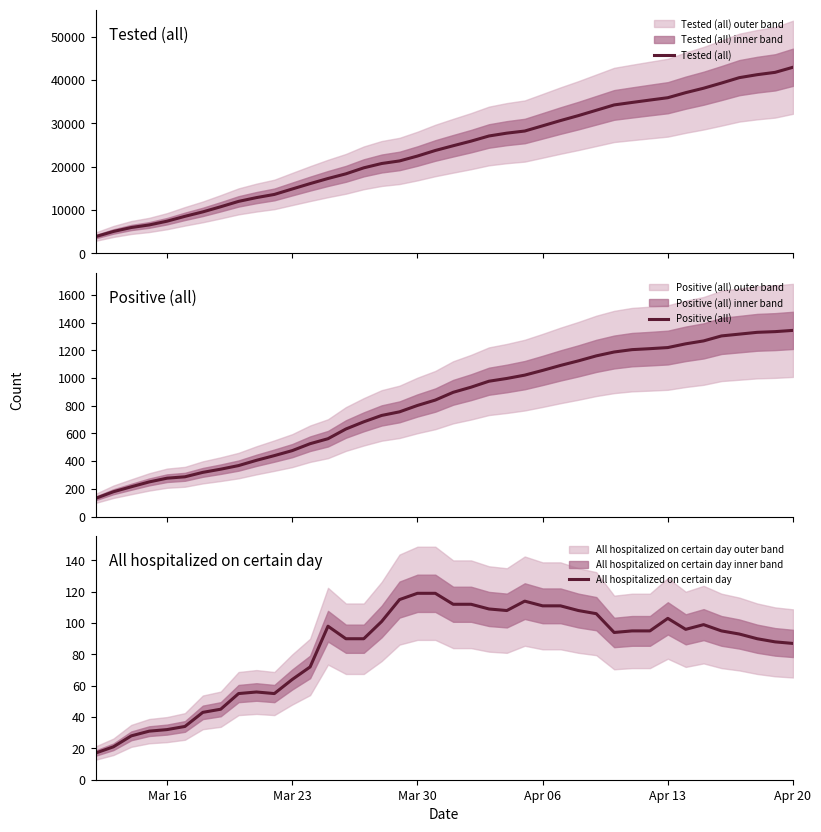

At how many categories does at least one series exceed 18575?

25